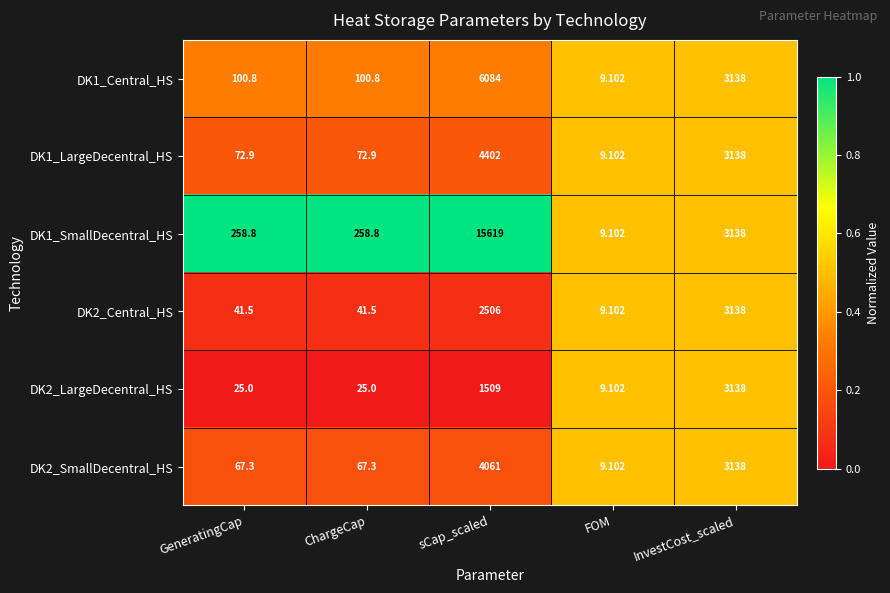

Which category has the lowest value in the DK2_LargeDecentral_HS series?

FOM